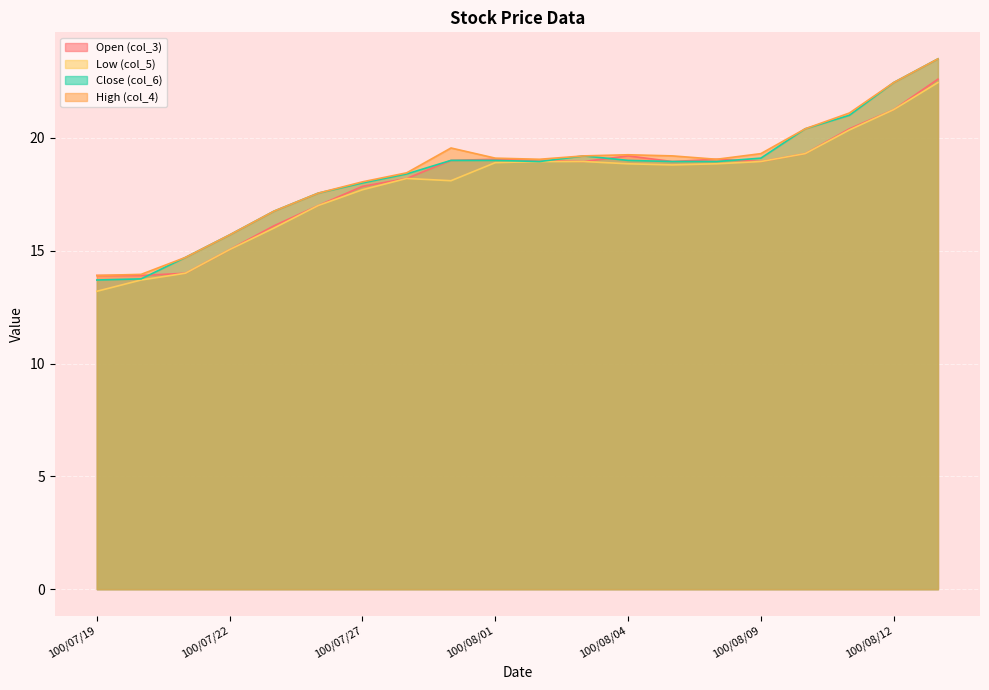

In col_6, how many points are higher than both neighbors (excluding endpoints)?

1